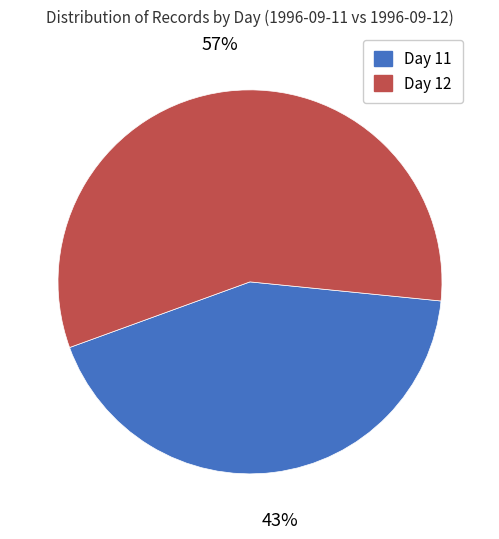

How many segments does this pie chart have?

2